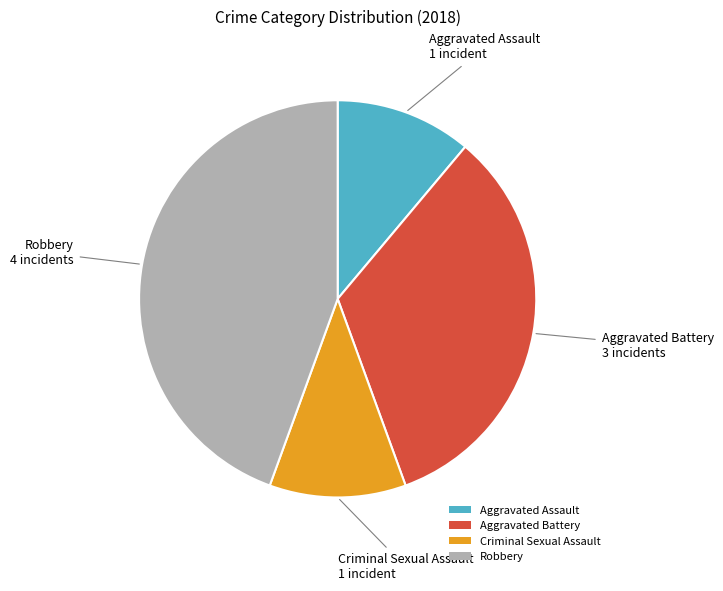

What is the ratio of the value at Aggravated Assault to the value at Aggravated Battery?

0.3